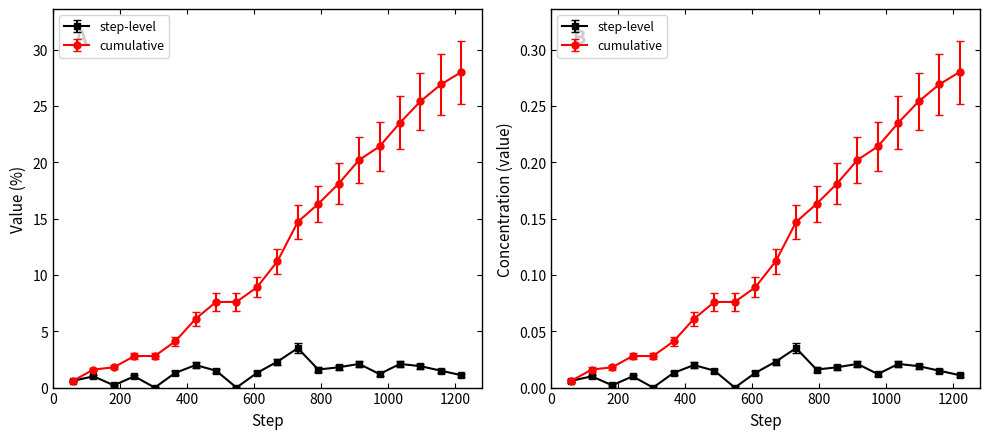

Where does the cumulative series first go above 11?

670